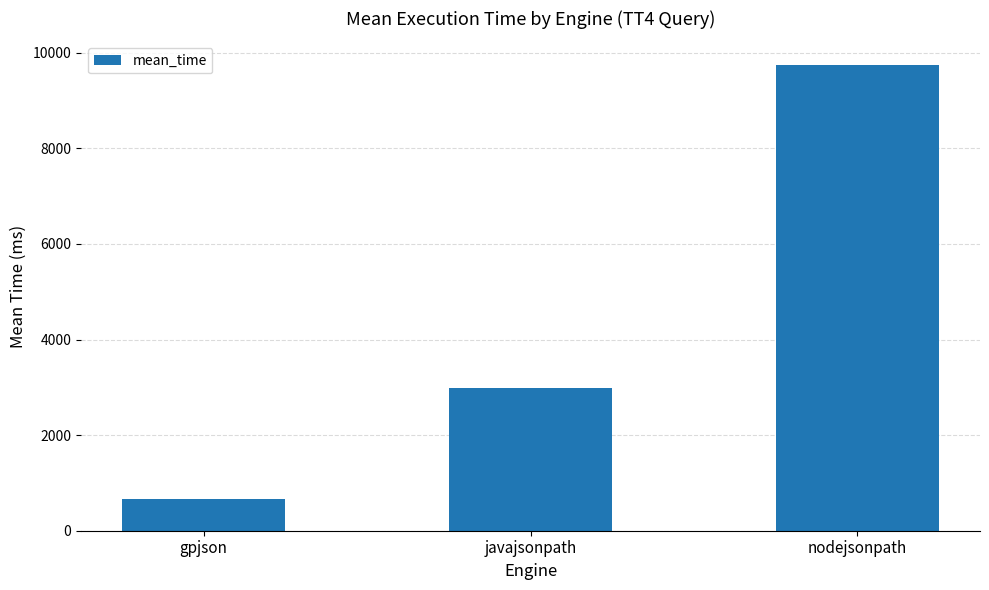

What is the change in value from gpjson to nodejsonpath?

+9093.8